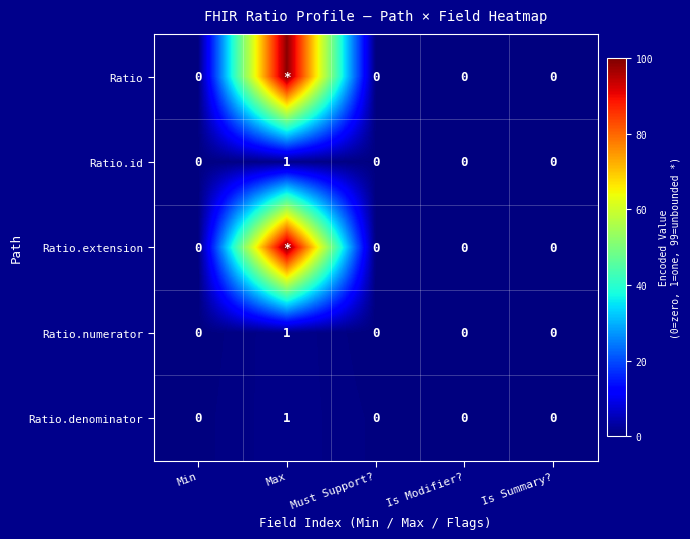

Which category has the highest value in the Ratio.numerator series?

Max